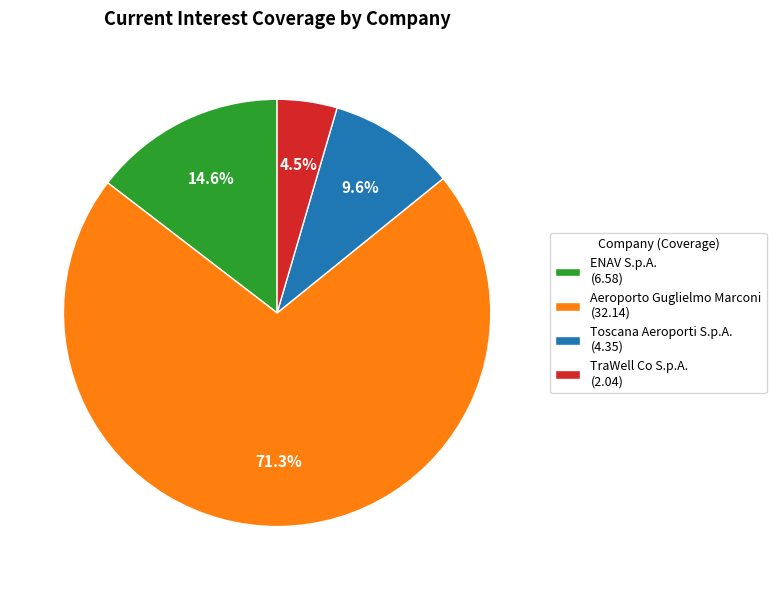

What percentage is the Aeroporto Guglielmo Marconi slice, to the nearest percent?

71%